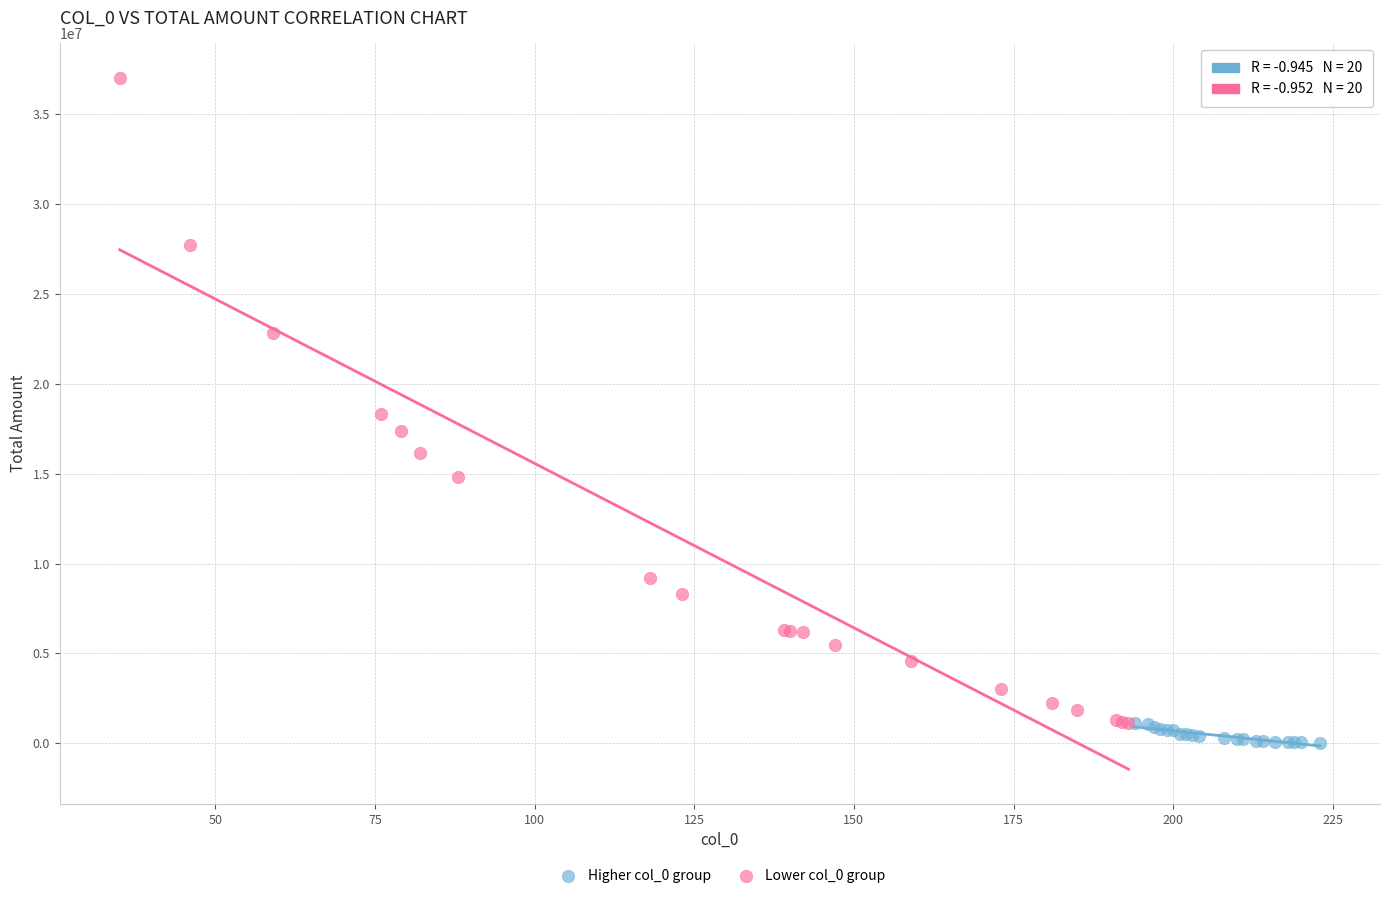

Which series contains the highest Y value?

Lower col_0 group